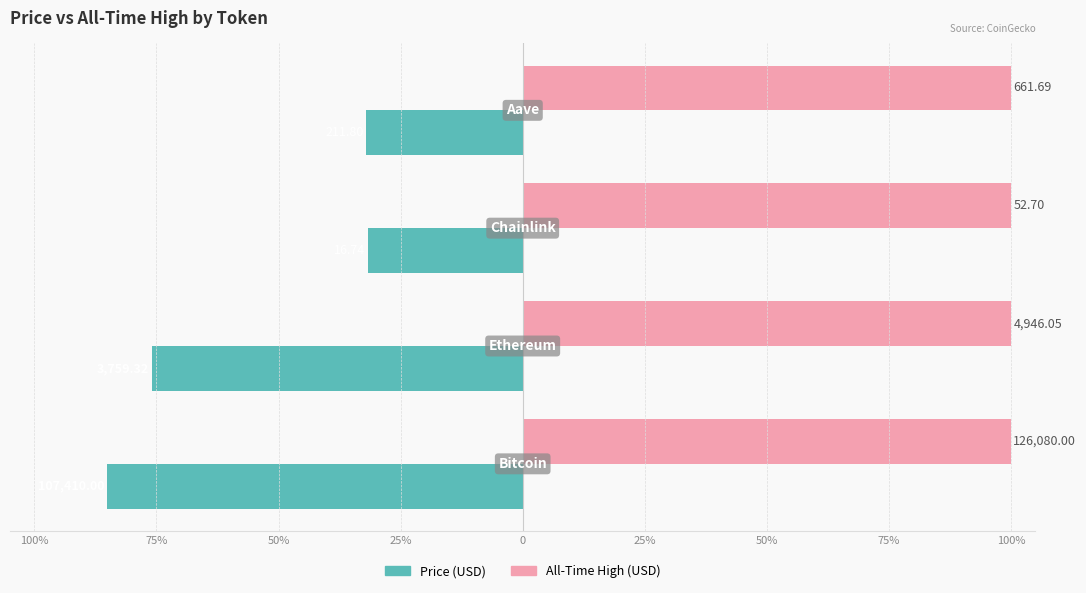

How many bars are there in each group?

2